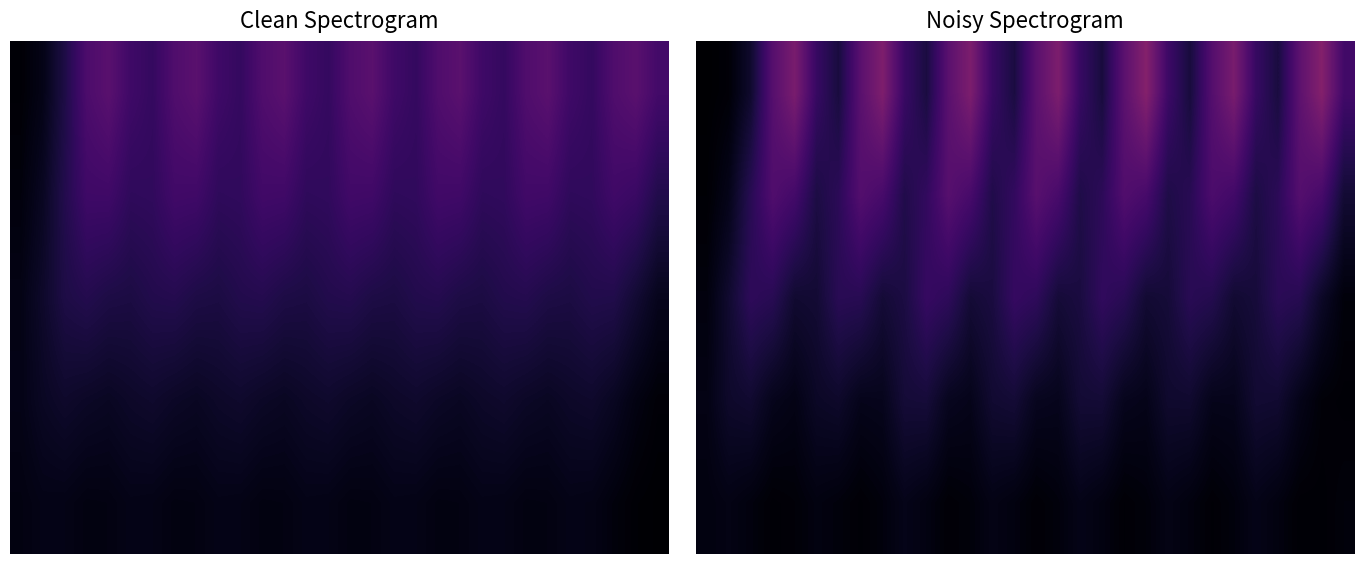

At how many categories does at least one series exceed 0?

30